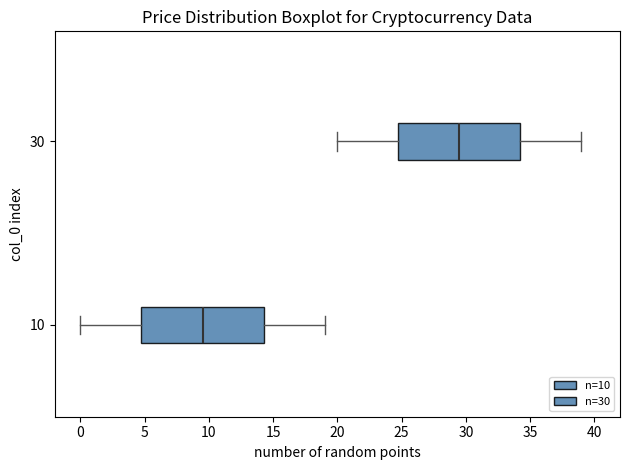

Reading bottom to top, read every box against the x-axis: the position of its median line, the range the box covers, and the ends of its whiskers. The values are not printed on the chart, so give them approximately, as read against the axis.

10: median 9.5, box 5.0 to 14.5, whiskers 0.0 to 19.0
30: median 29.5, box 25.0 to 34.5, whiskers 20.0 to 39.0